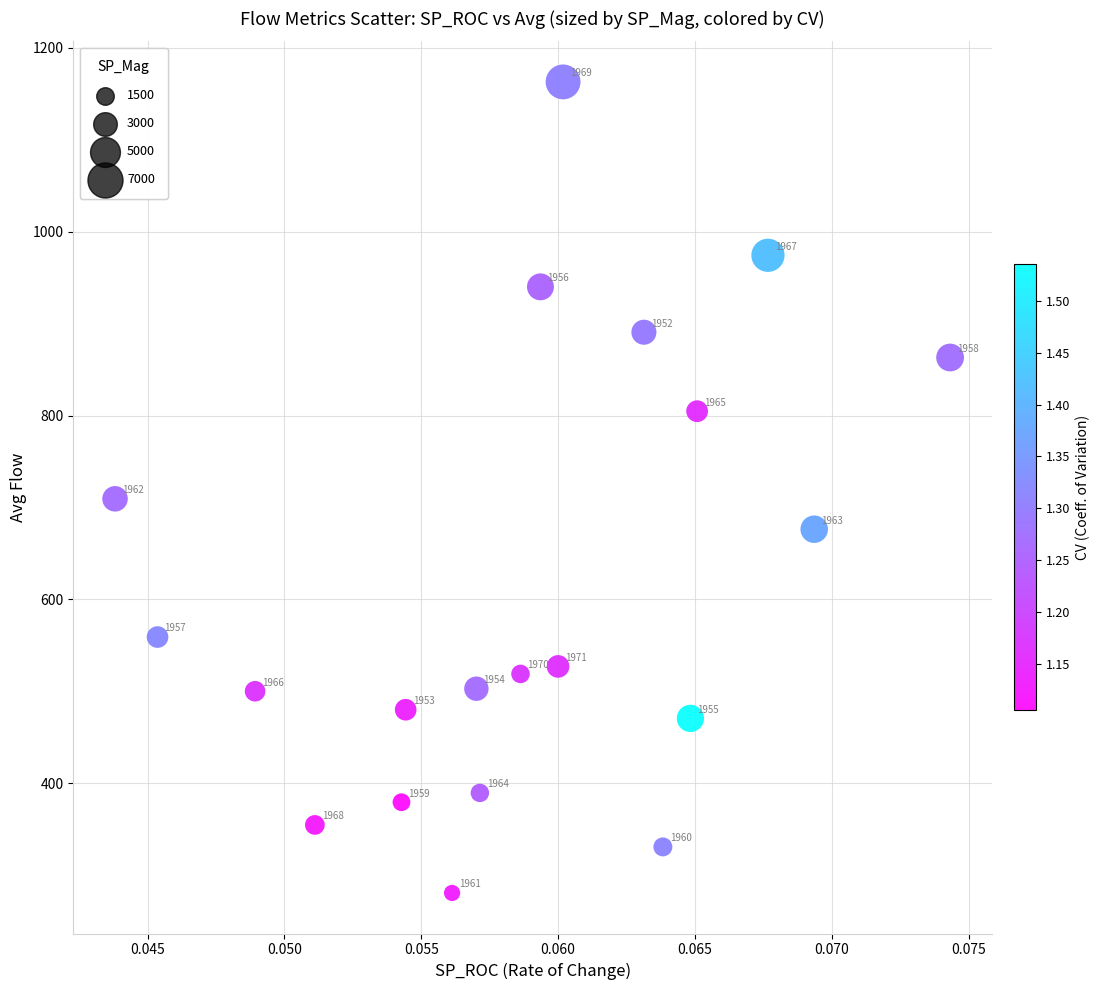

What Y value in the scatter plot is closest to 721?

709.5